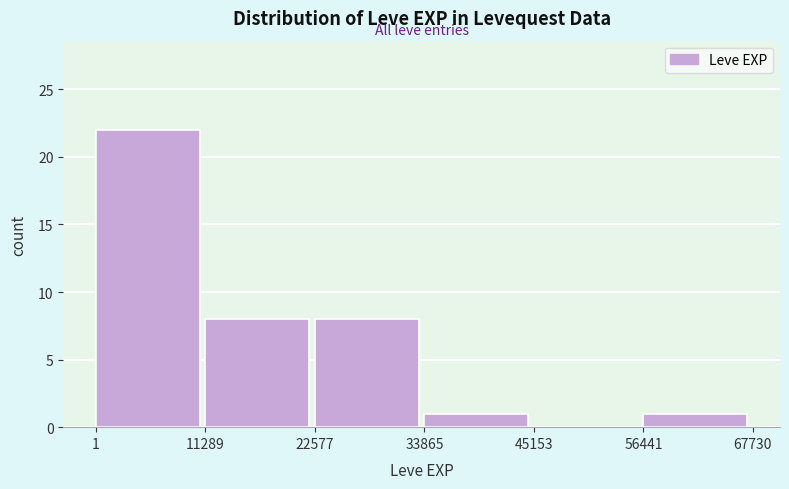

Which range on the x-axis has the tallest bar?

1 to 11289